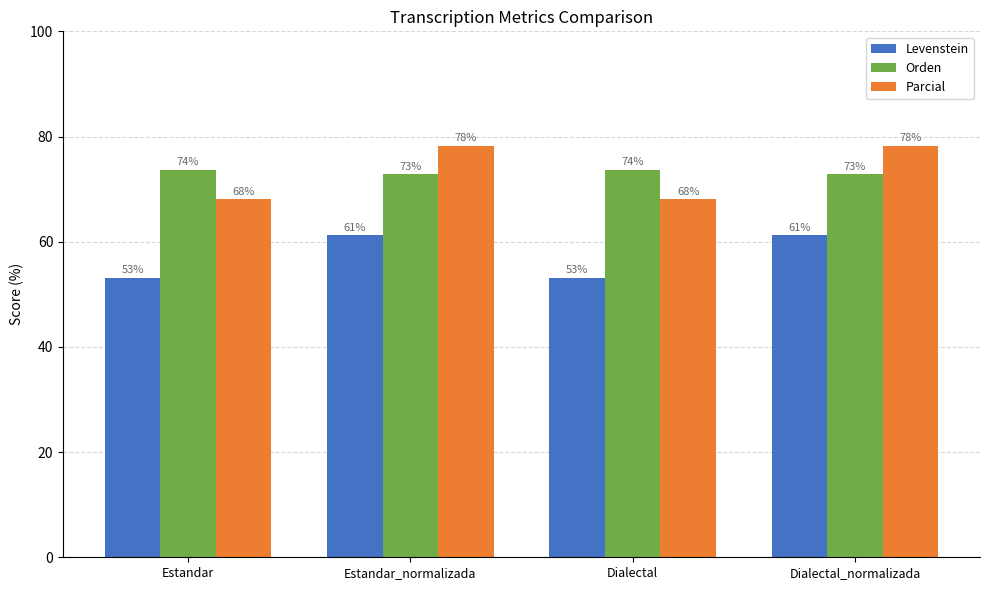

What is the label of the 2nd bar from the left?

Estandar_normalizada